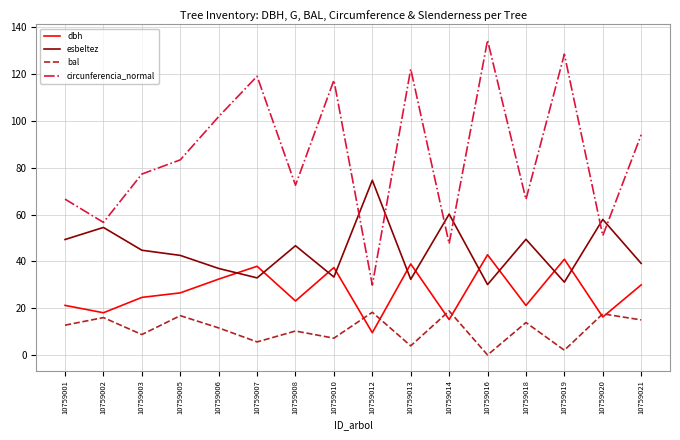

What is the sum of all esbeltez values?

715.9